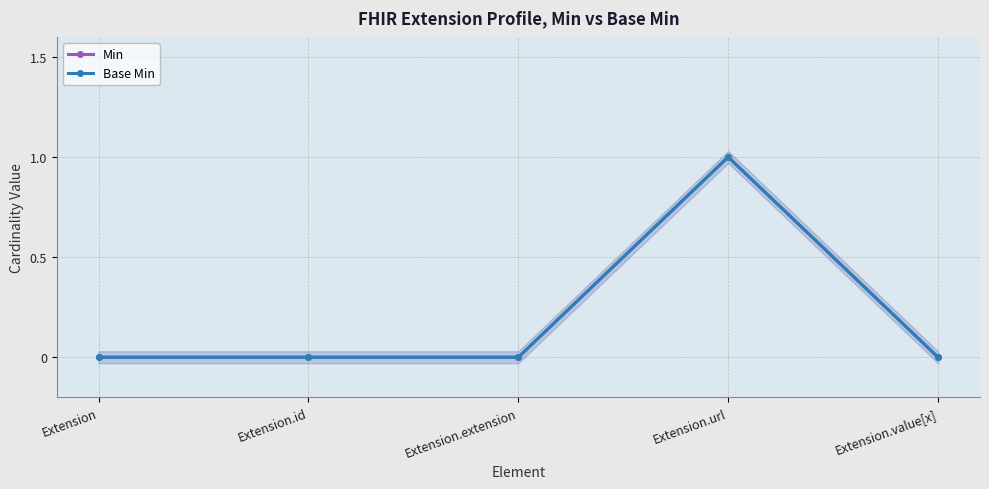

What is the sum of the Base Min values at Extension.url and Extension.id?

1